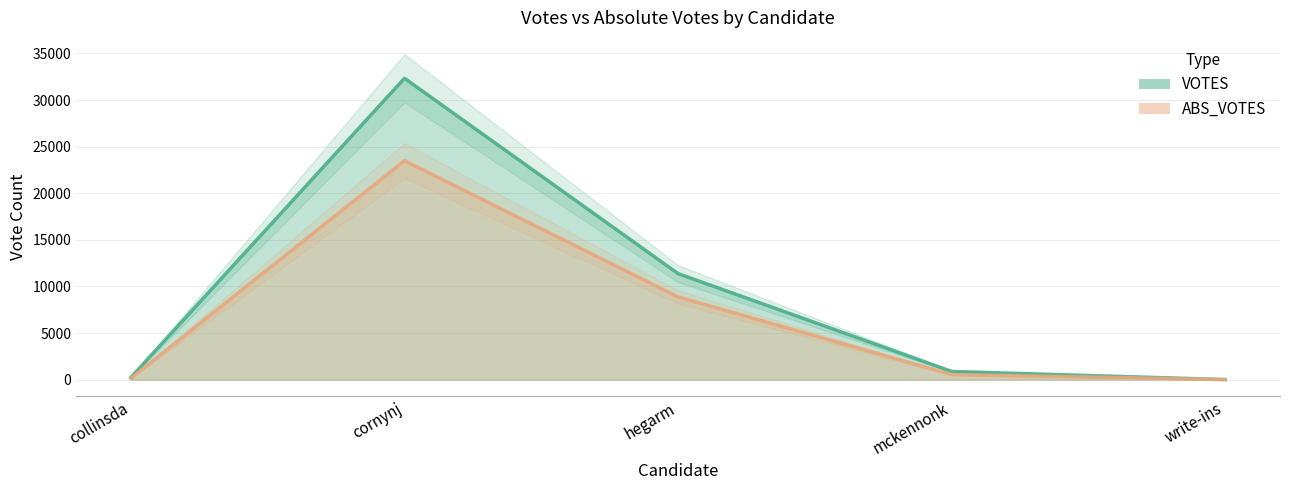

Rank the series by their maximum value, from highest to lowest.

VOTES, ABS_VOTES